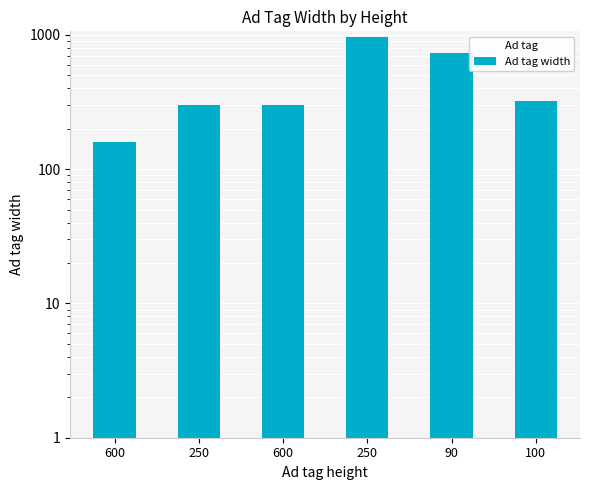

What is the change in value from 600 to 250?

+810